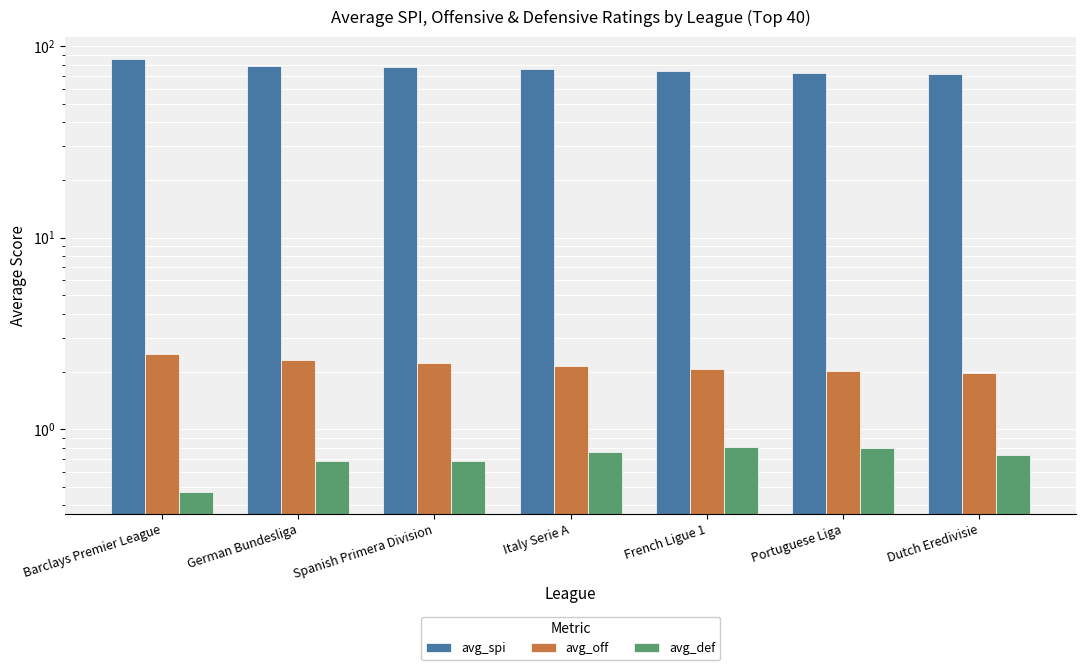

What is the greatest value displayed?

85.9